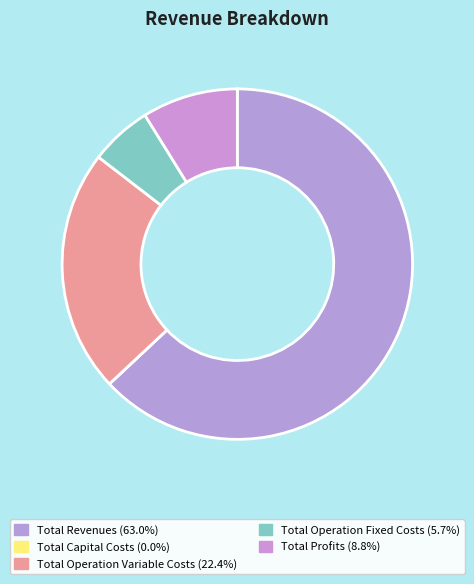

To the nearest percent, what percentage of the pie is Total Operation Variable Costs?

22%